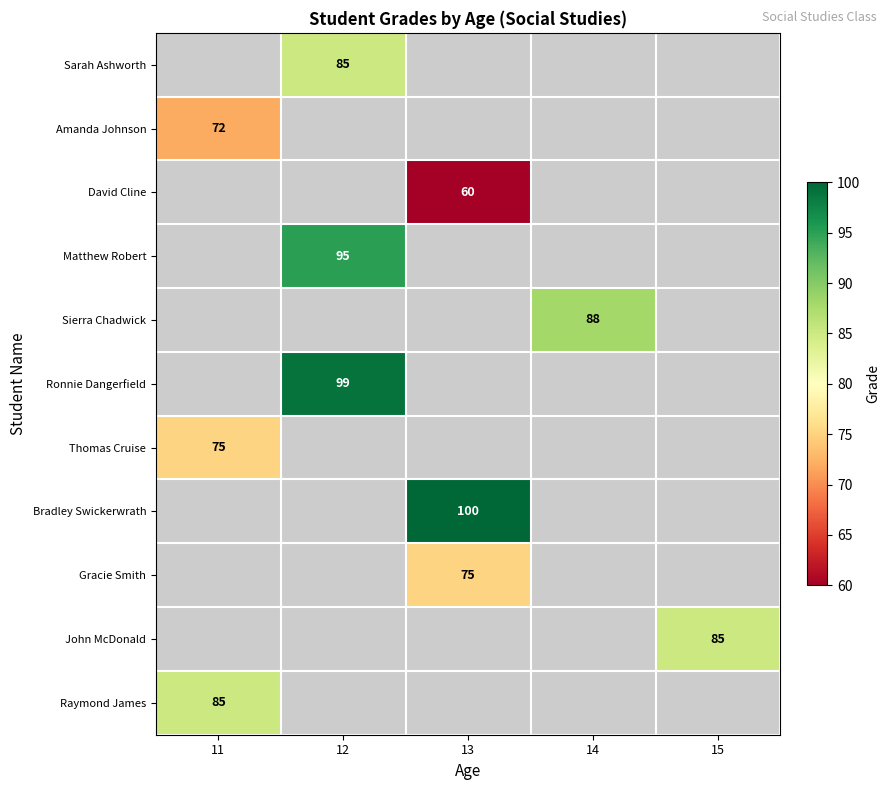

Which label corresponds to the largest value in the chart?

13